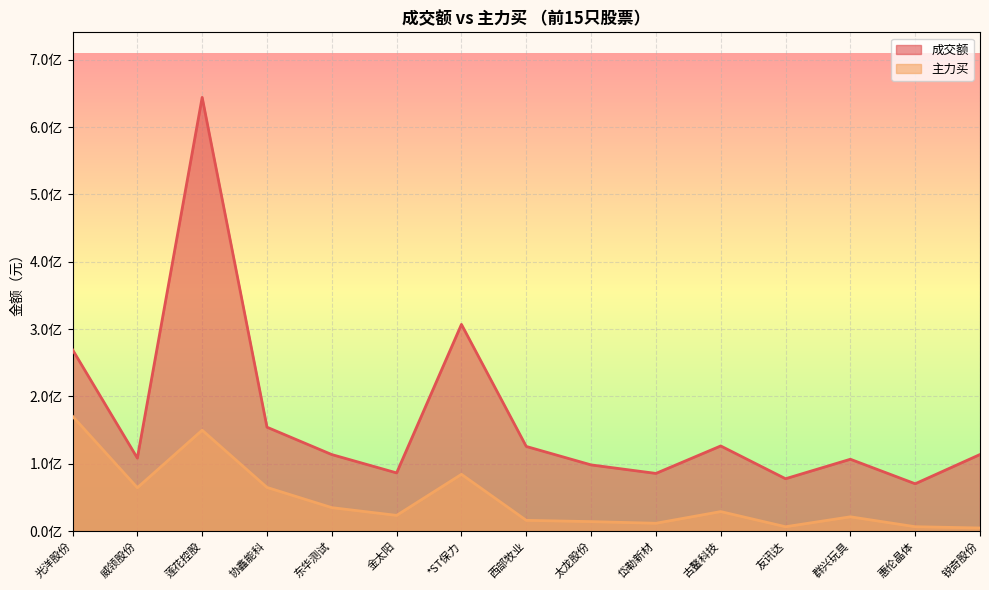

How many lines are shown in the chart?

2